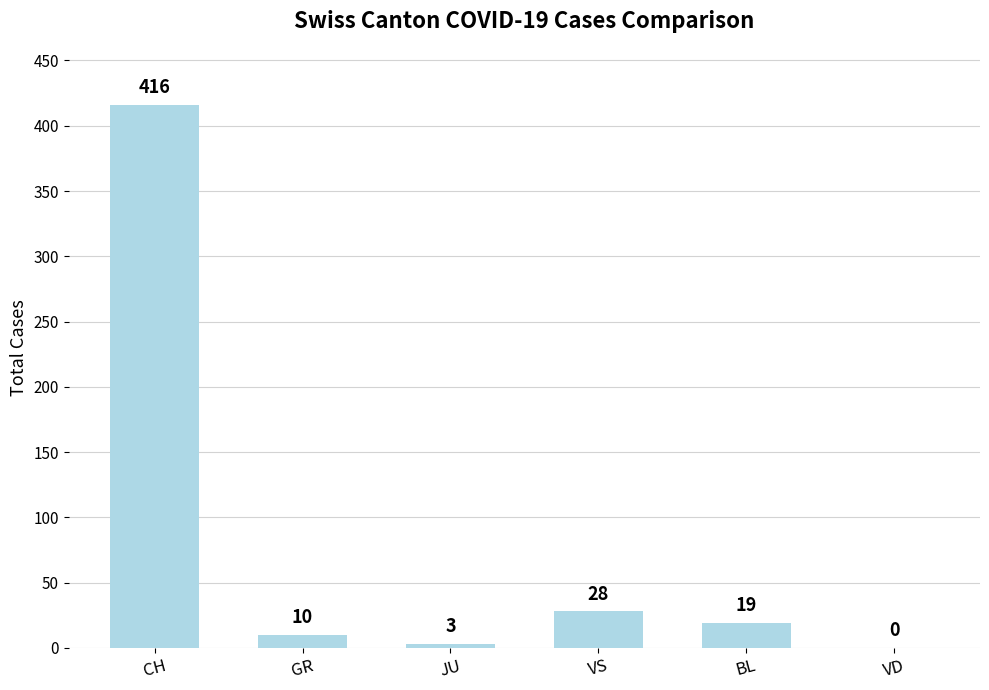

Reading right to left, extract all data points from this chart.

VD=0	BL=19	VS=28	JU=3	GR=10	CH=416